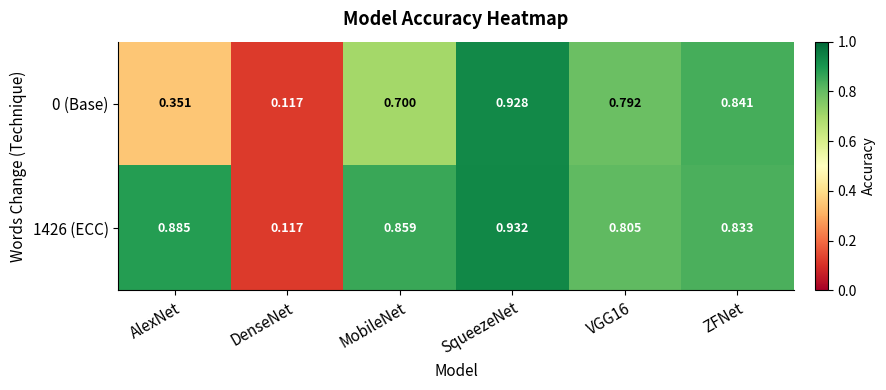

At which label does 1426 (ECC) reach its minimum?

DenseNet